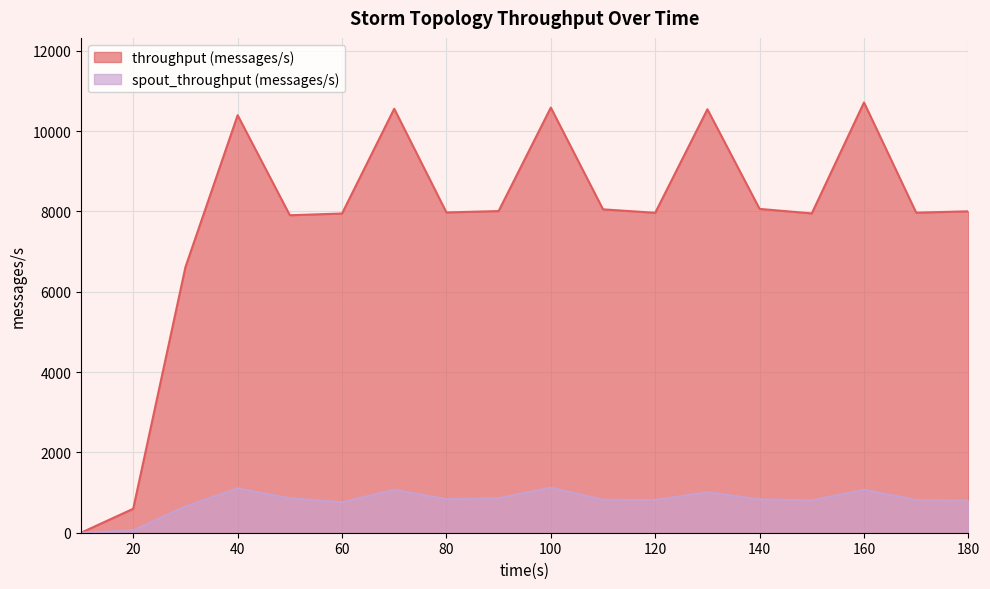

Is it true that spout_throughput (messages/s) equals 1068 at 70?

True